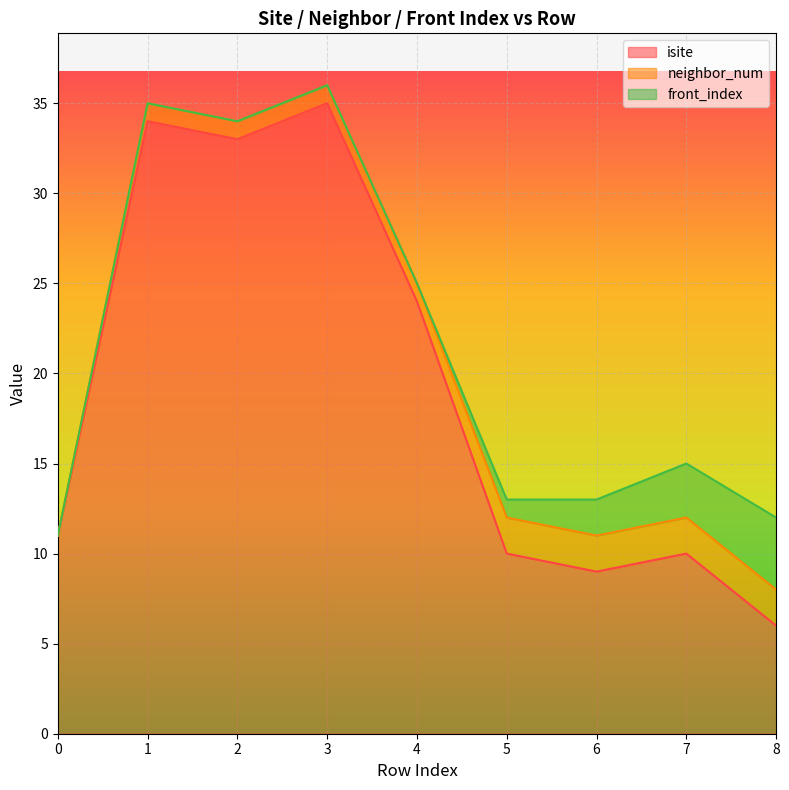

What are all the series names shown in the legend?

isite, neighbor_num, front_index